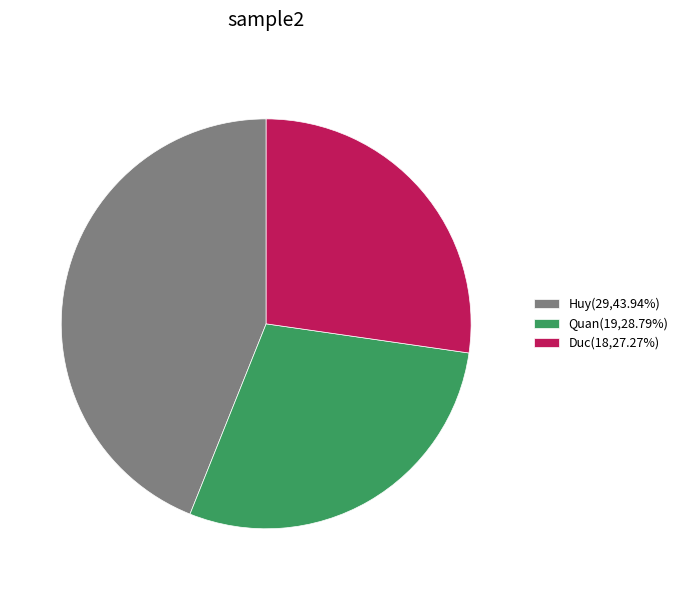

Which category has the smallest portion of the pie?

Duc